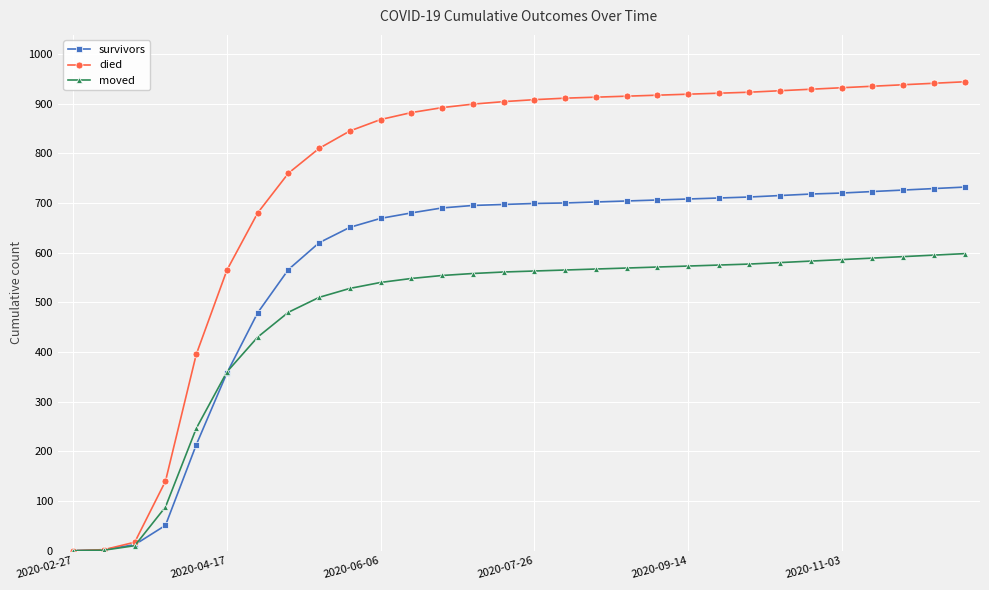

How many series are shown in this chart?

3